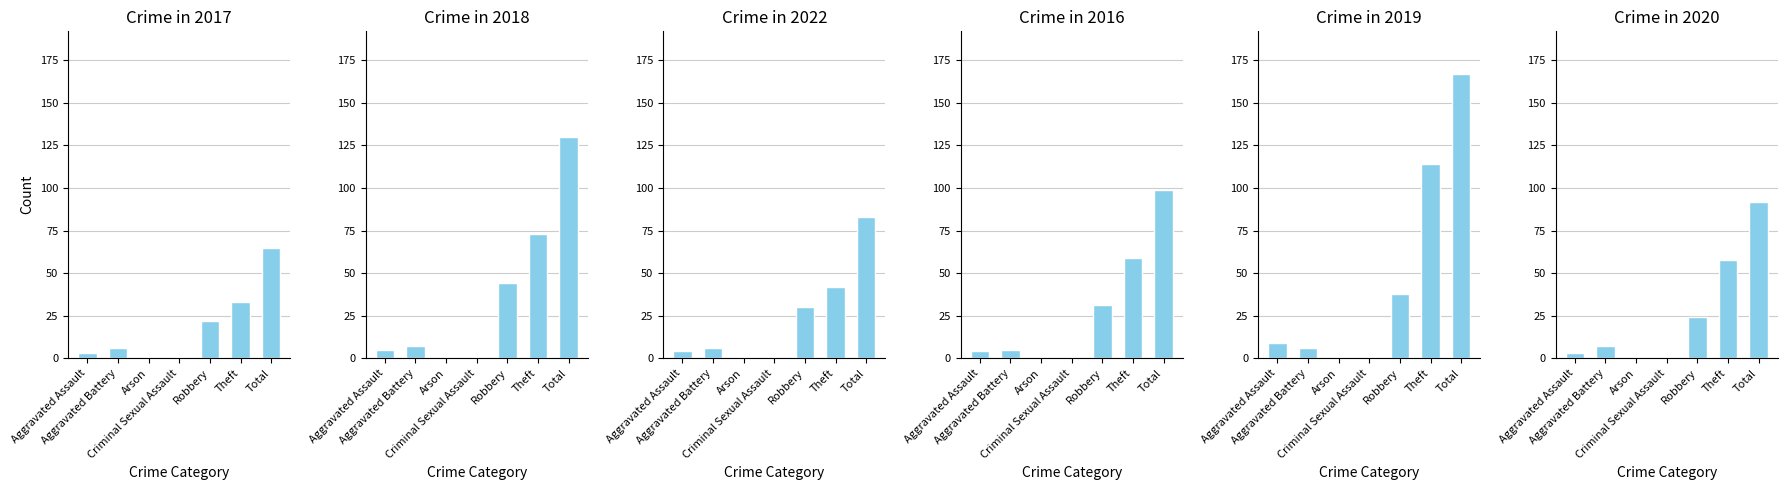

Is it true that 2017 equals 1 at Criminal Sexual Assault?

True